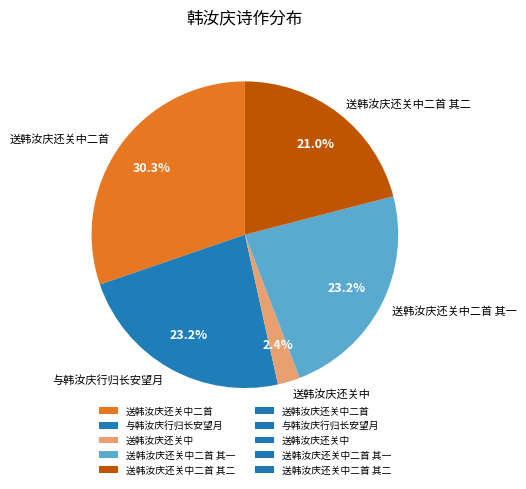

What percentage is the 送韩汝庆还关中二首 slice, to the nearest percent?

30%